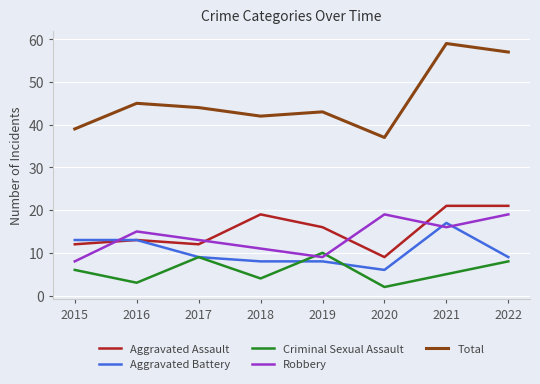

Which series has the widest spread of values?

Total